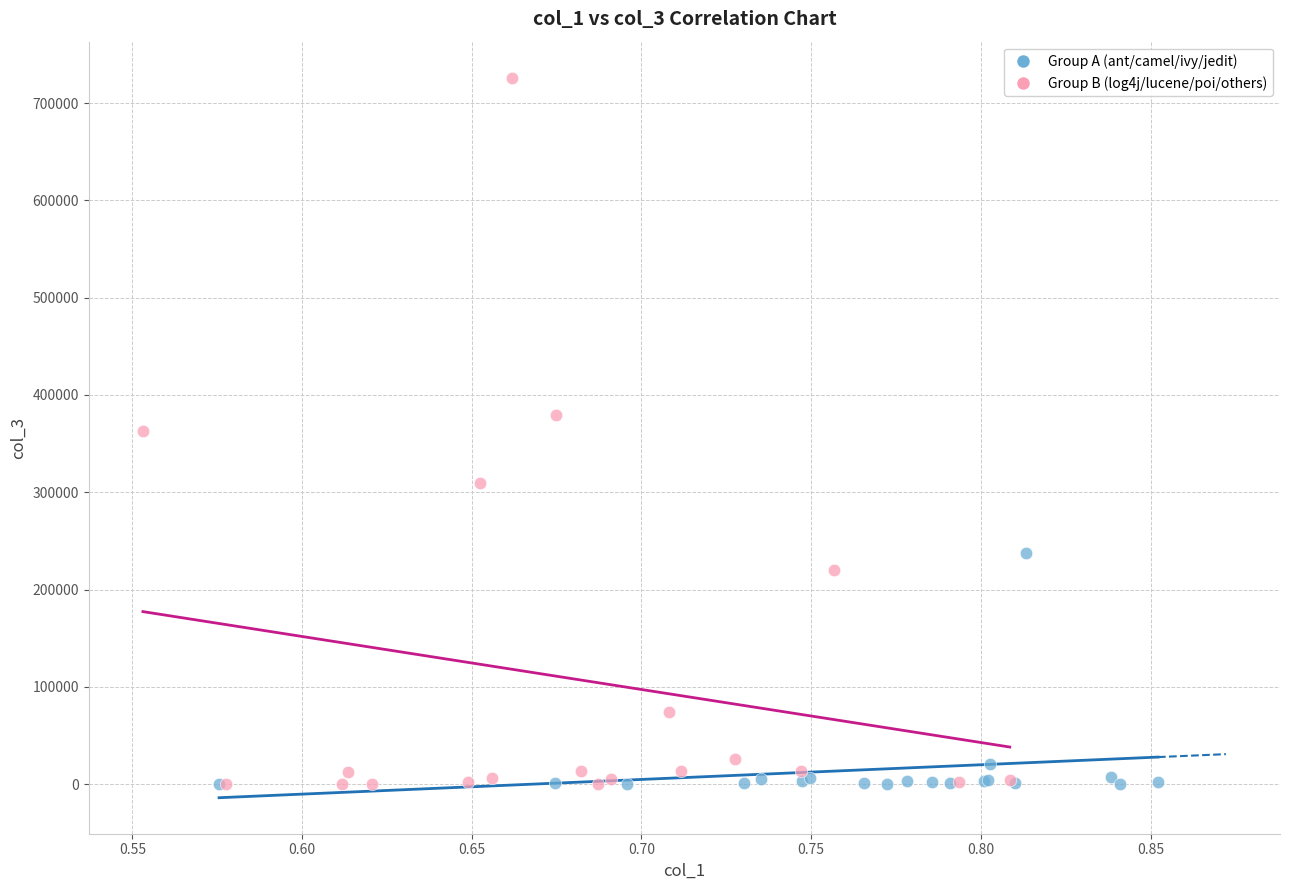

Which series reaches the maximum Y coordinate?

Group B (log4j/lucene/poi/others)